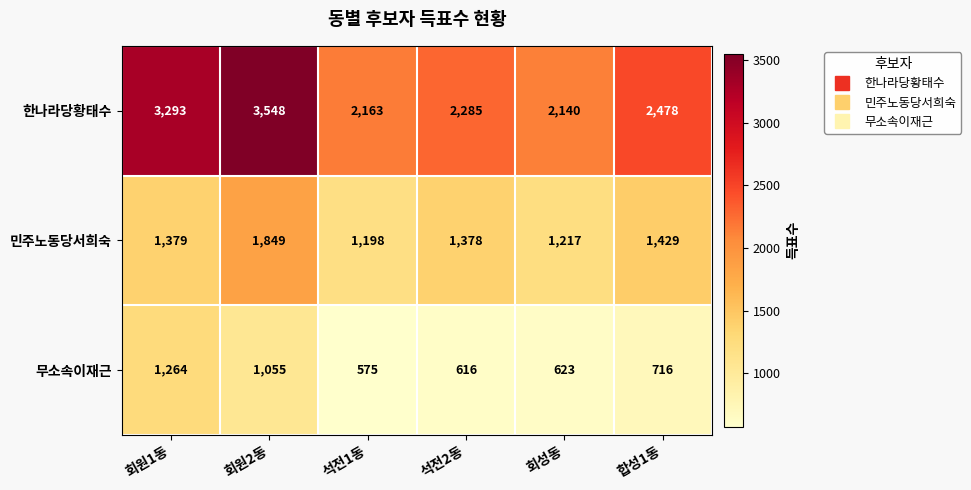

How many distinct data groups are displayed?

3